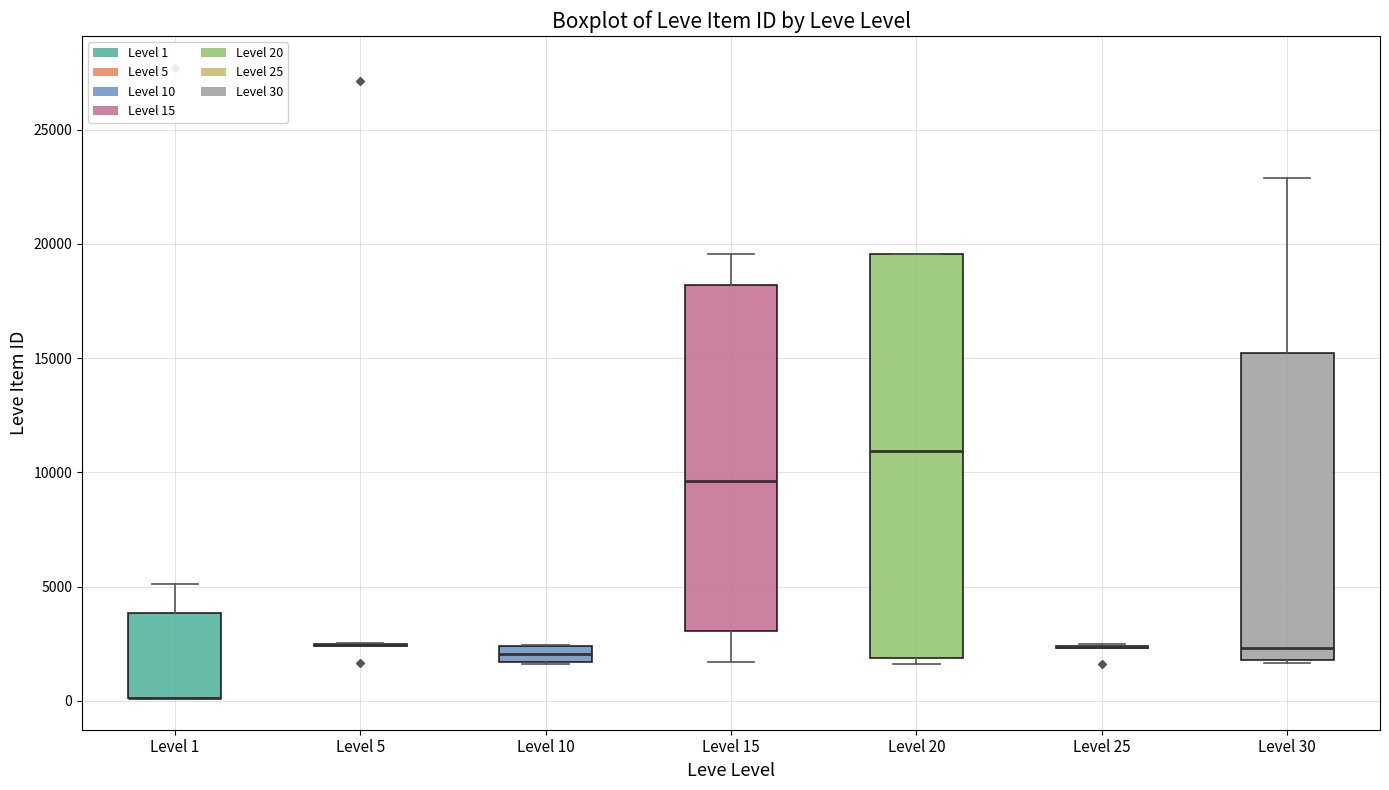

Comparing the boxes themselves (not the whiskers), which one is the tallest?

Level 20